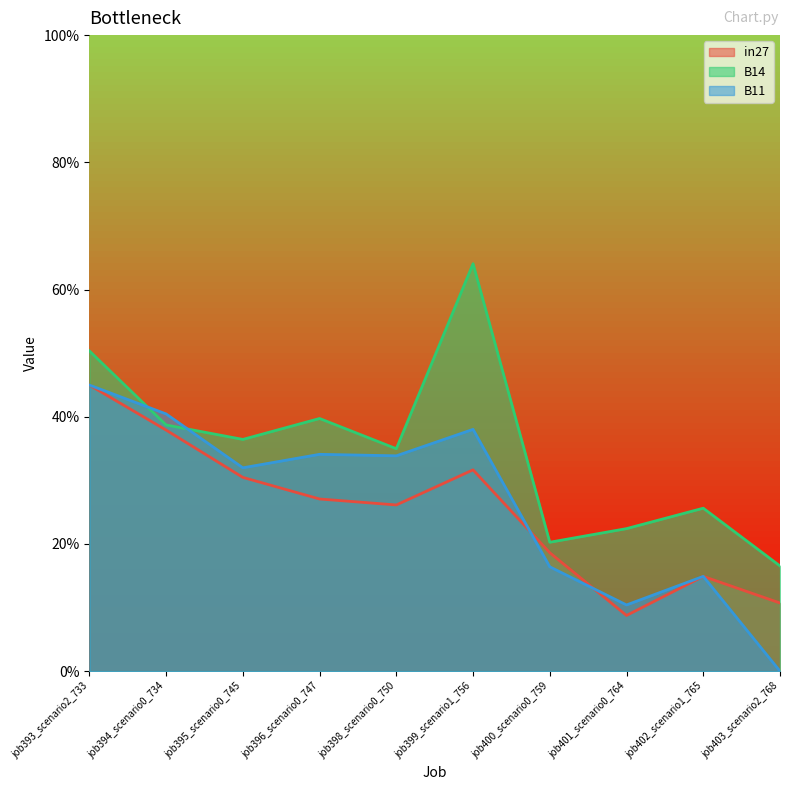

Rank the categories by in27 value from lowest to highest.

job401_scenario0_764, job403_scenario2_768, job402_scenario1_765, job400_scenario0_759, job398_scenario0_750, job396_scenario0_747, job395_scenario0_745, job399_scenario1_756, job394_scenario0_734, job393_scenario2_733